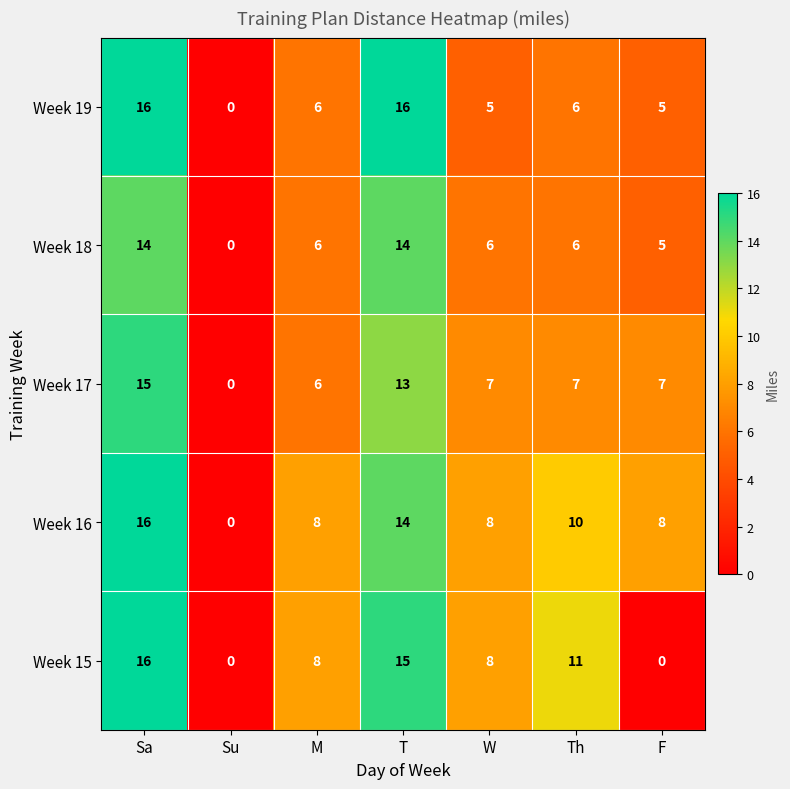

True or false: Week 19 has a value of 5 at T.

False